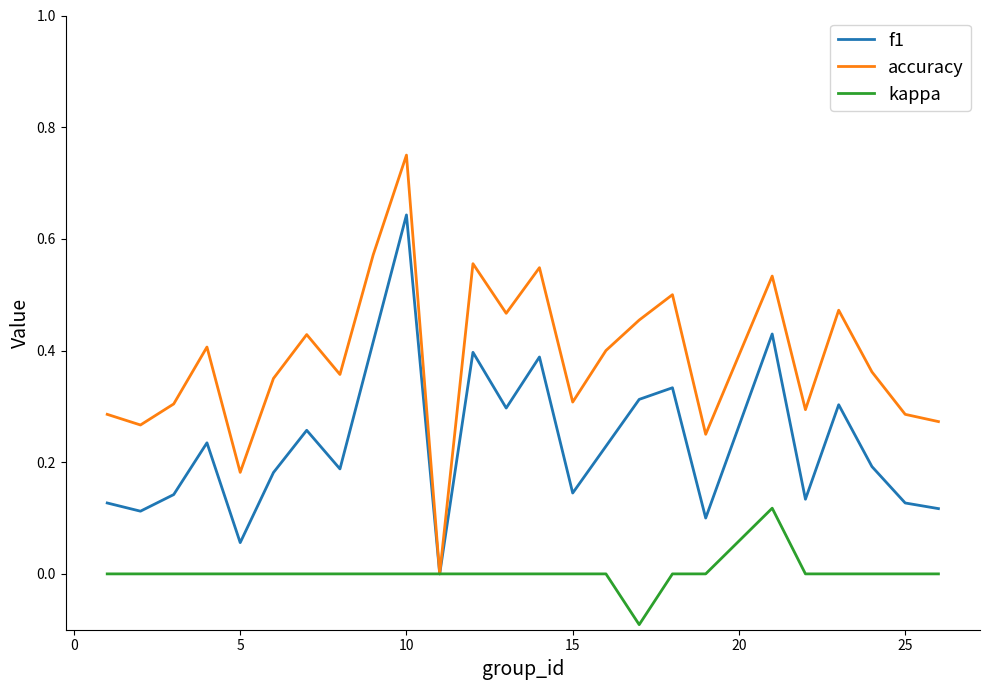

Which series has the largest total across all categories?

accuracy